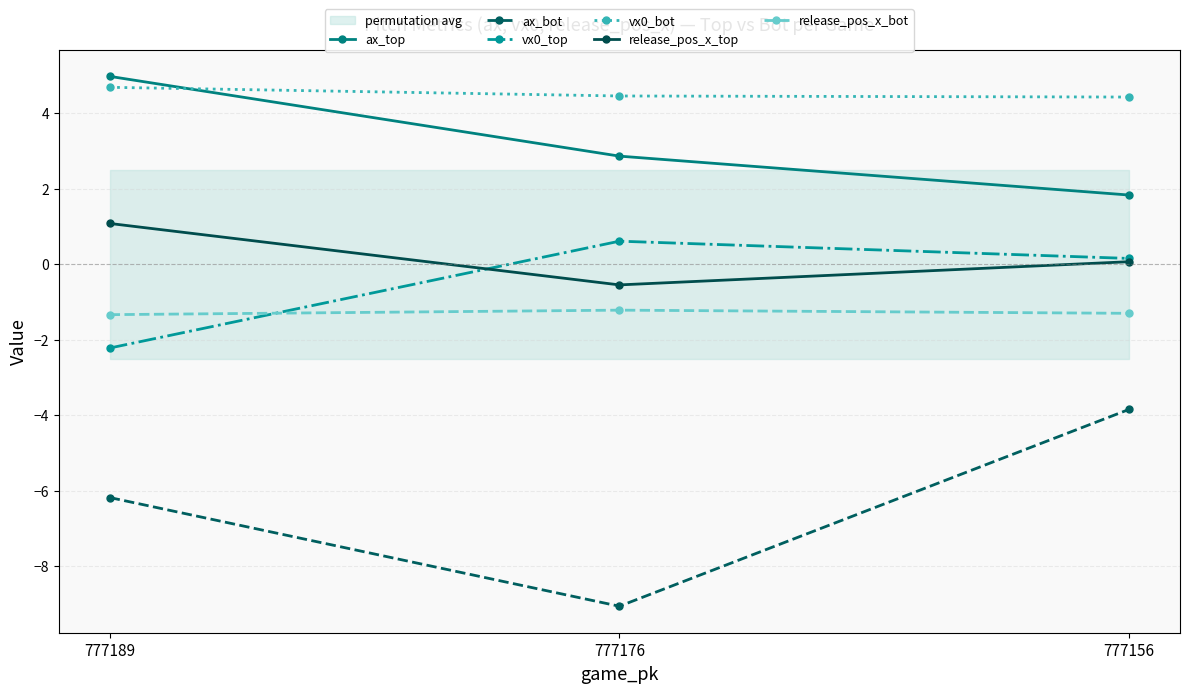

Is the value of release_pos_x_top at 777156 greater than the value of ax_bot at 777156?

Yes